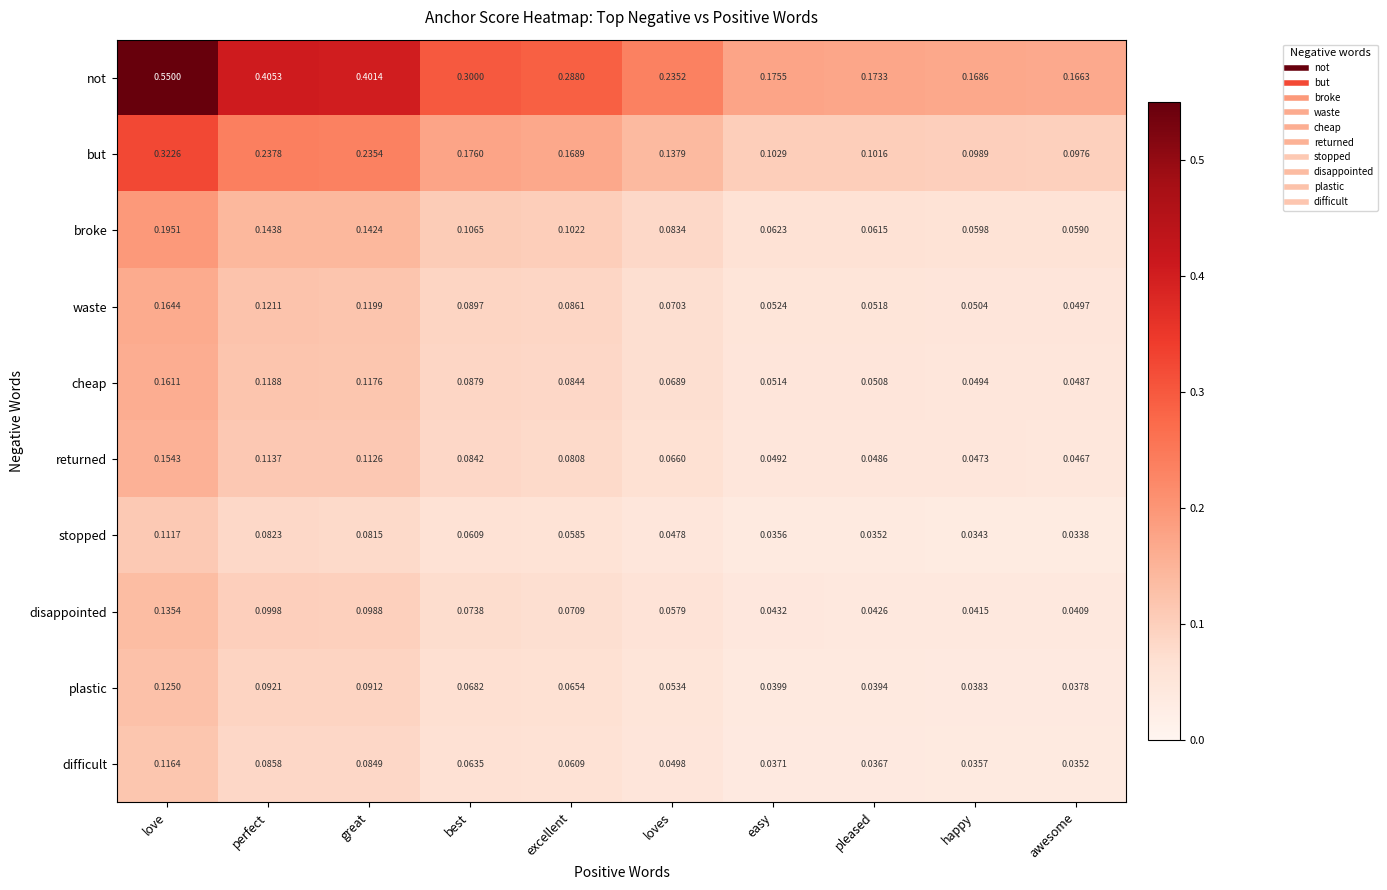

Where is not nearest to the value 0?

awesome